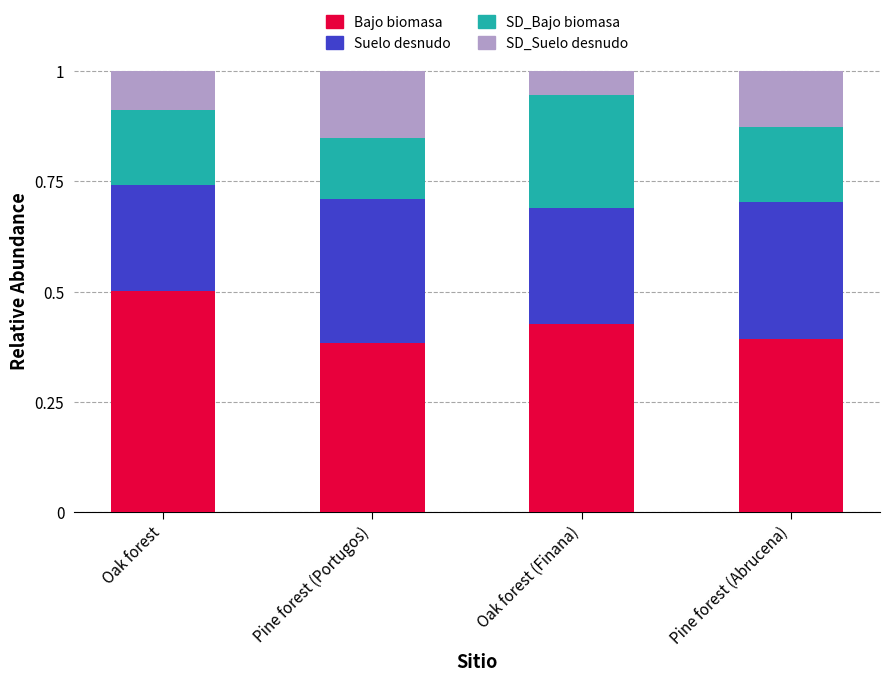

Which category has the highest value in the Bajo biomasa series?

Oak forest